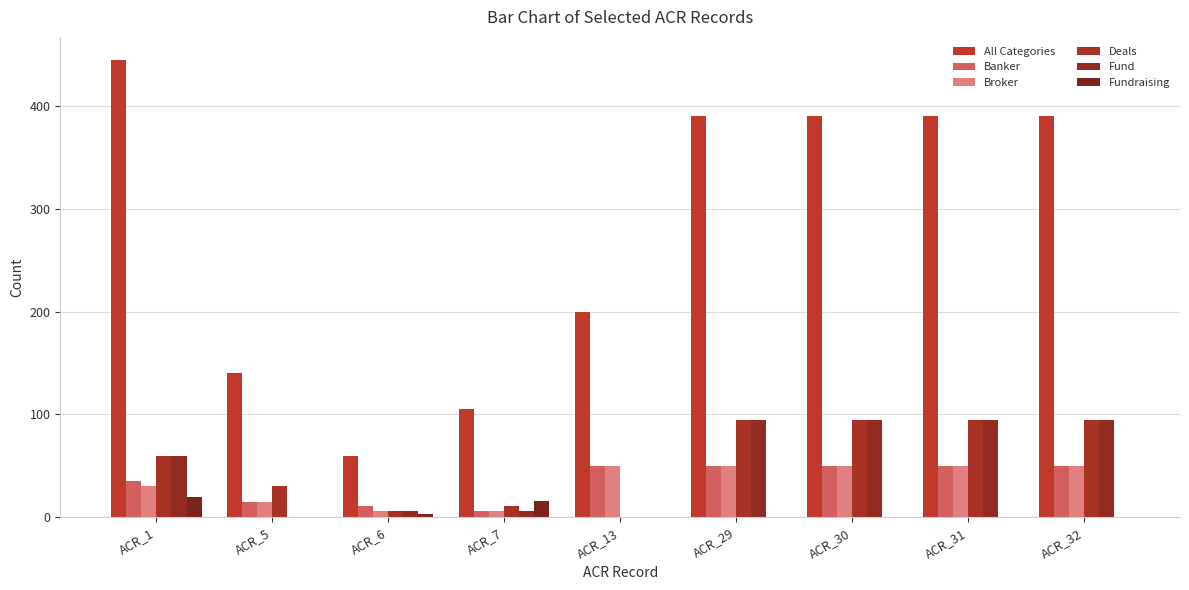

How many groups of bars are there?

9